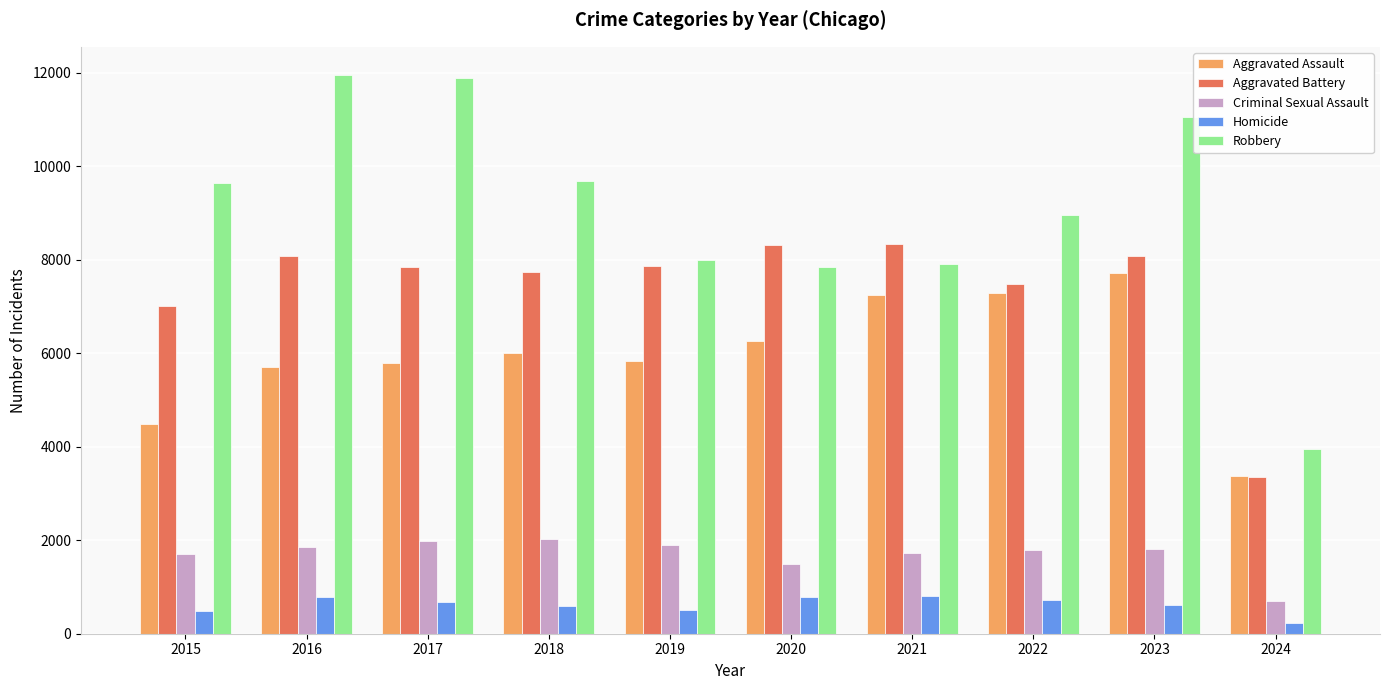

What is the average value of the Criminal Sexual Assault series?

1699